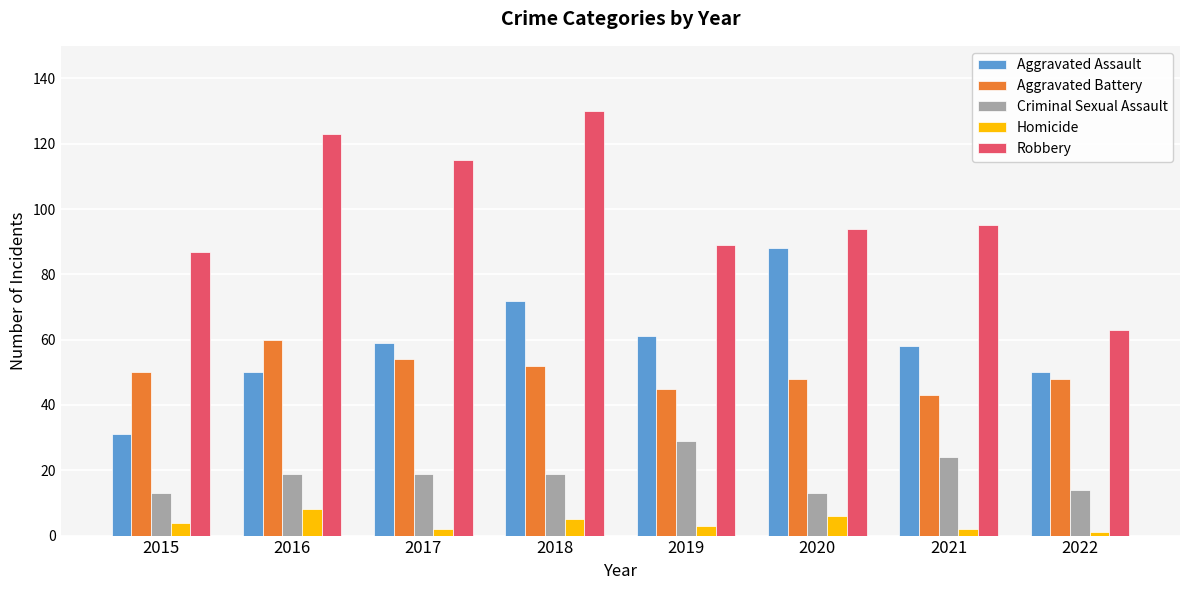

Is it true that Homicide equals 4 at 2015?

True